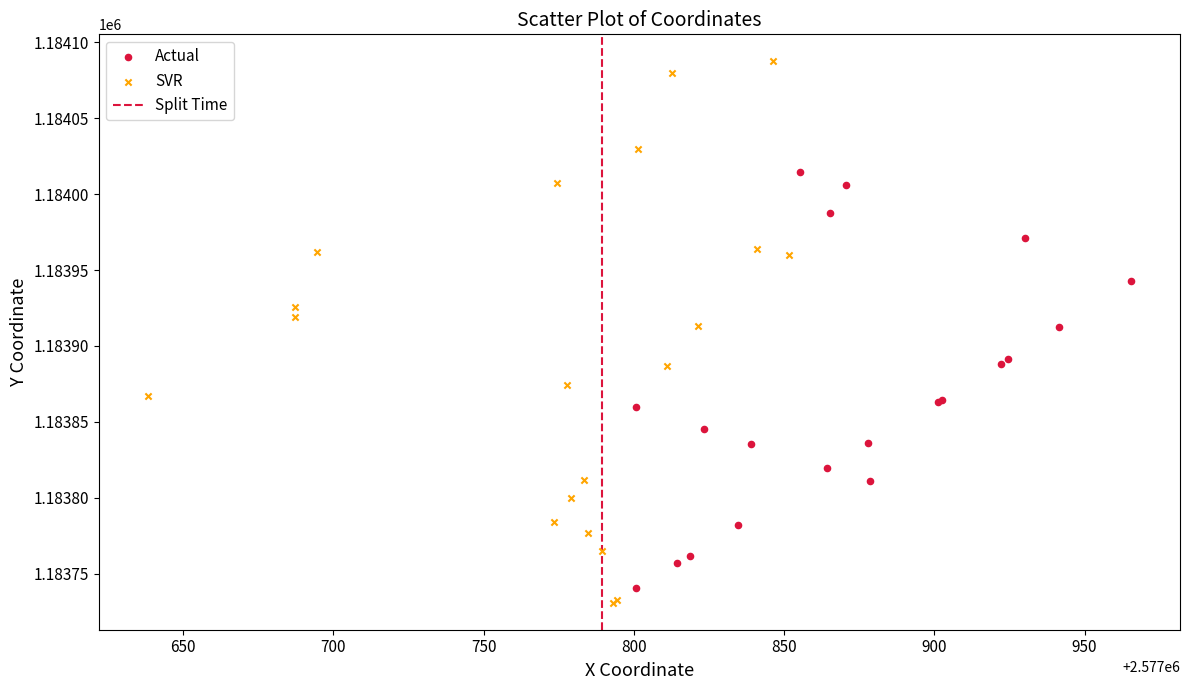

Which series contains the highest Y value?

SVR